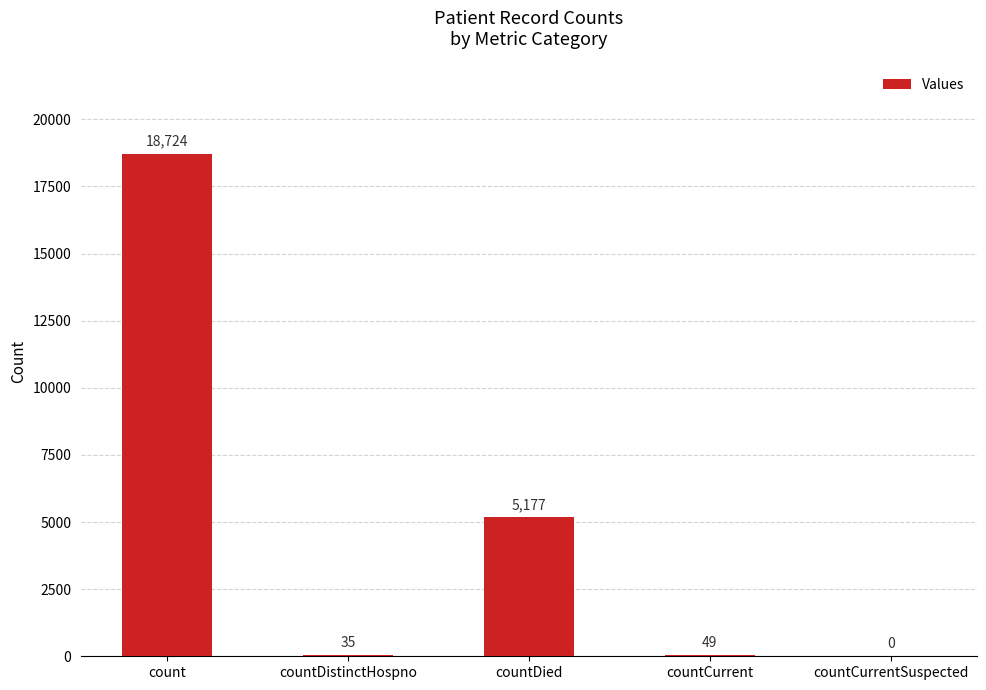

Does the chart contain stacked bars?

No